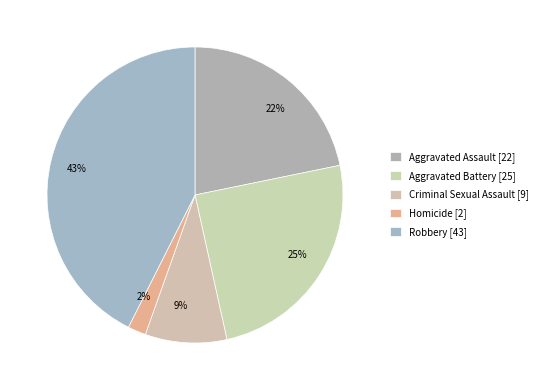

Rank the categories by value from lowest to highest.

Homicide, Criminal Sexual Assault, Aggravated Assault, Aggravated Battery, Robbery